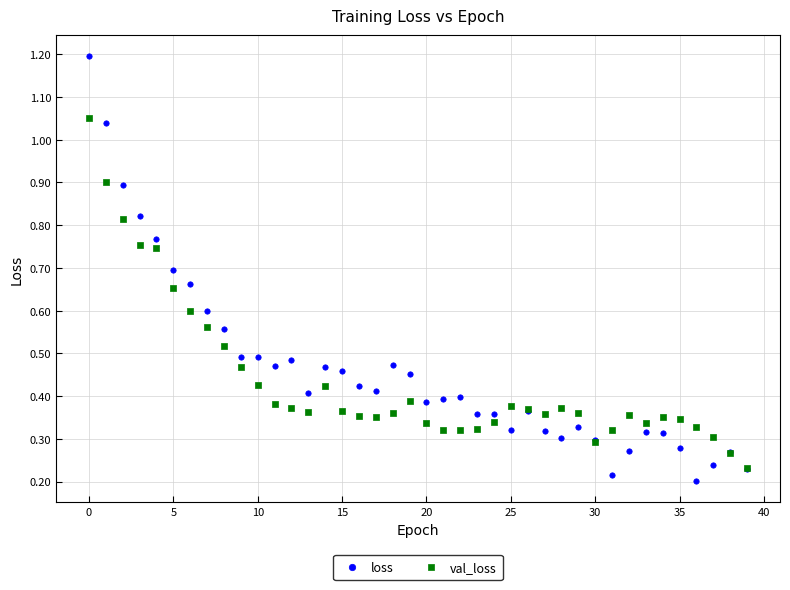

Which series has the widest spread of Y values?

loss